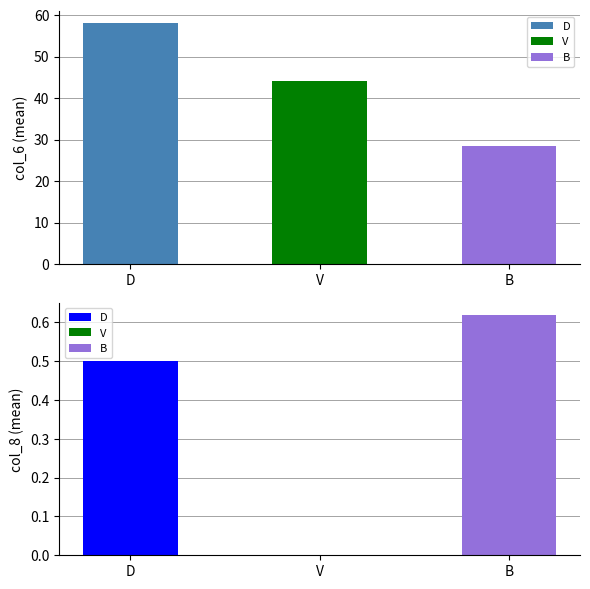

The col_7 series shows 0 at 12. True or false?

False